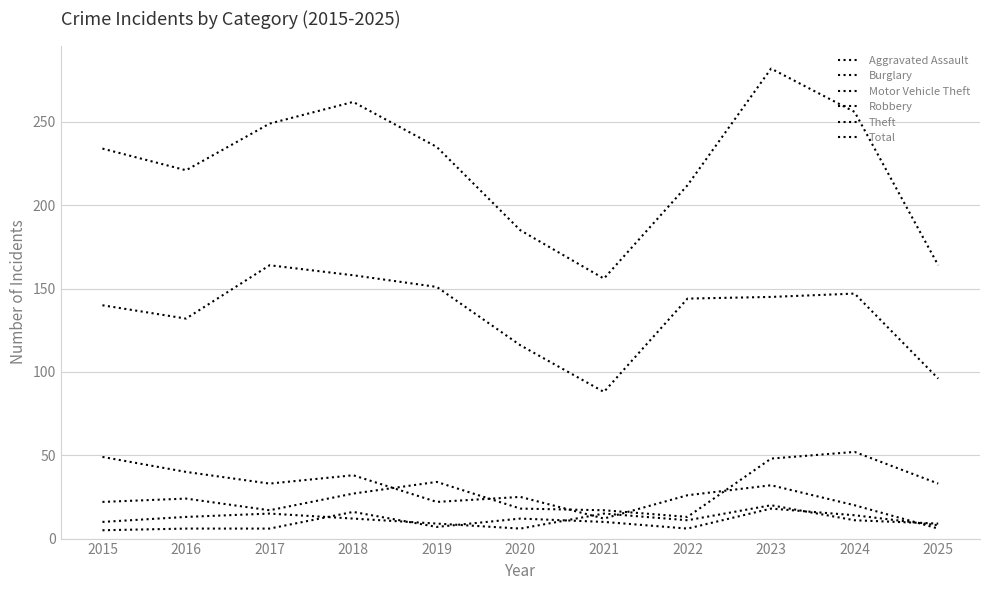

Does the chart have visible grid lines?

Yes